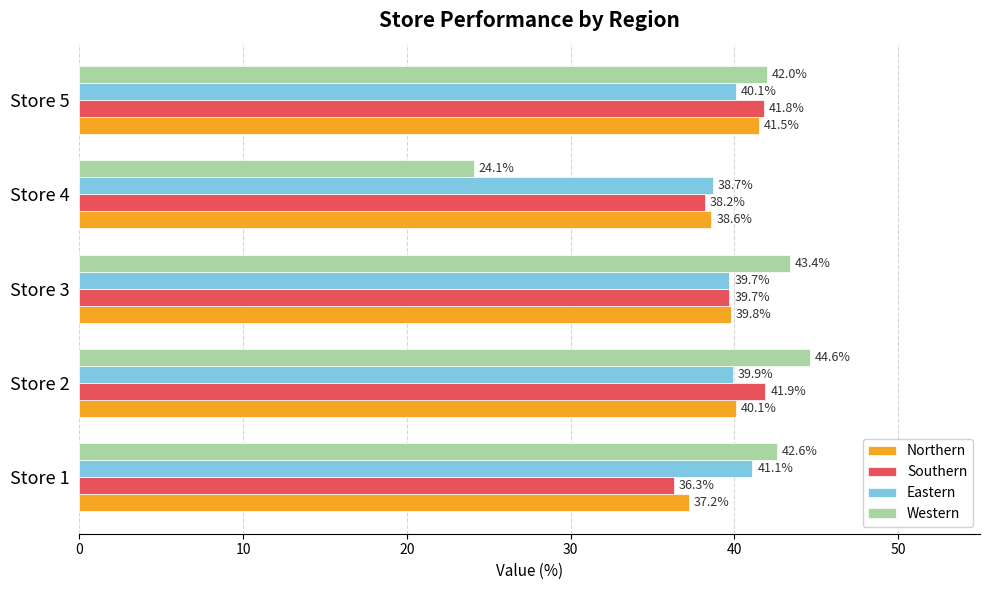

Is the value of Northern at Store 1 greater than the value of Eastern at Store 1?

No